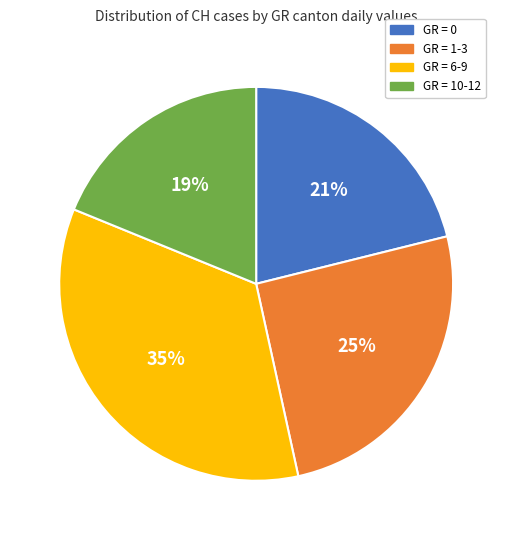

The GR = 10-12 slice represents 12% of the pie. True or false?

False